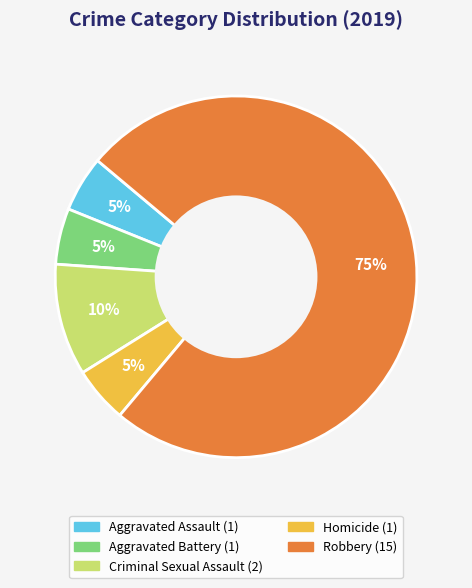

What is the largest slice in the pie chart?

Robbery